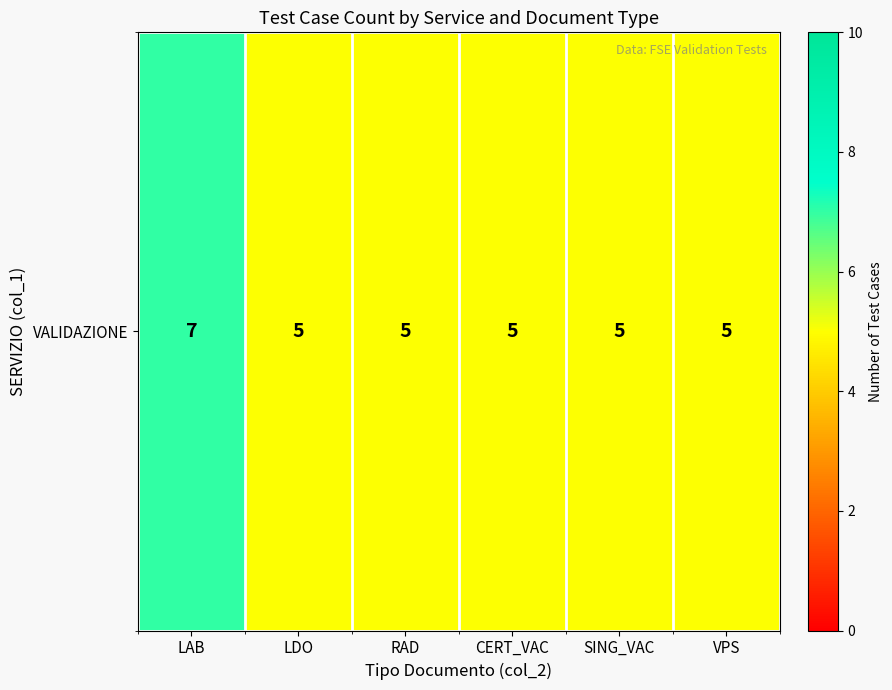

What is the minimum value shown in the chart?

5